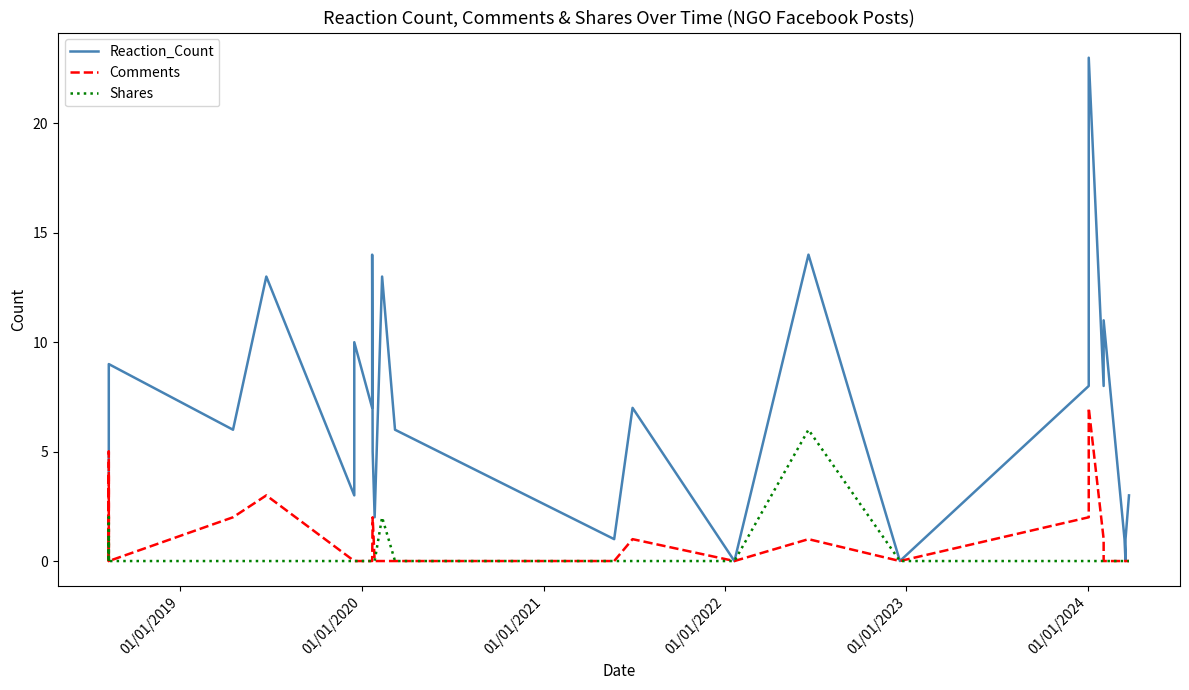

How many positive values does the Reaction_Count series have?

37